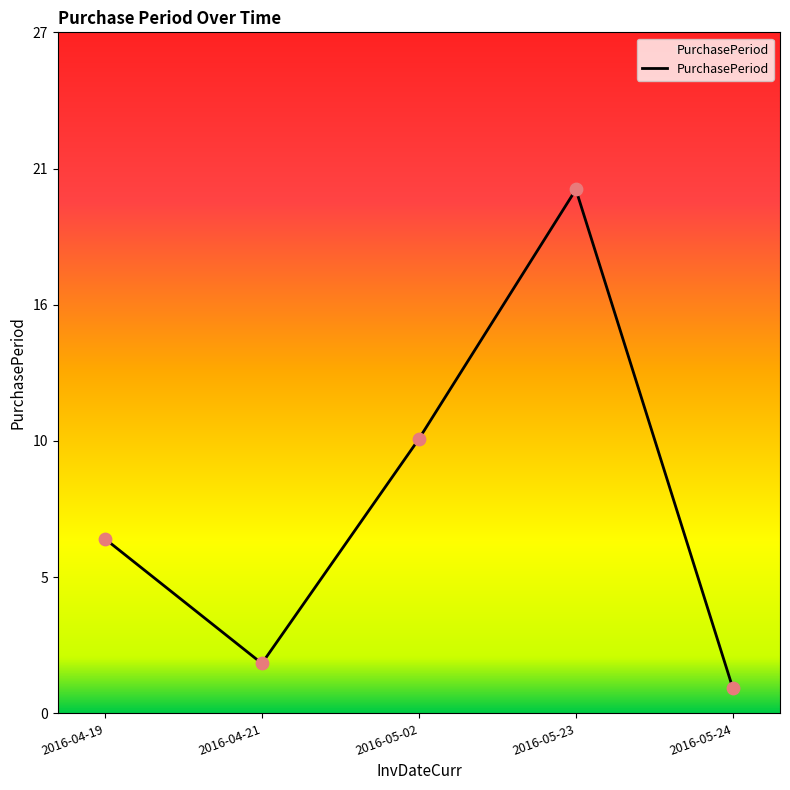

Between 2016-05-24 and 2016-05-23, which is larger?

2016-05-23